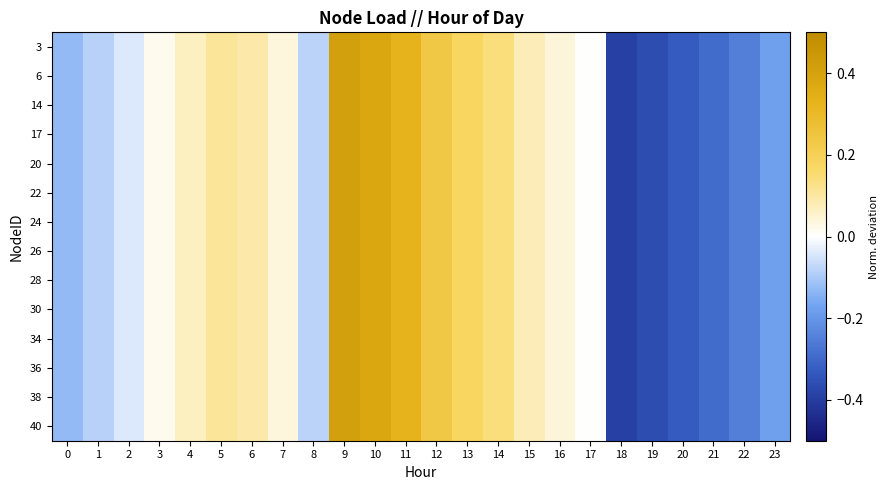

What is the total value across all series at 23?

-2.5